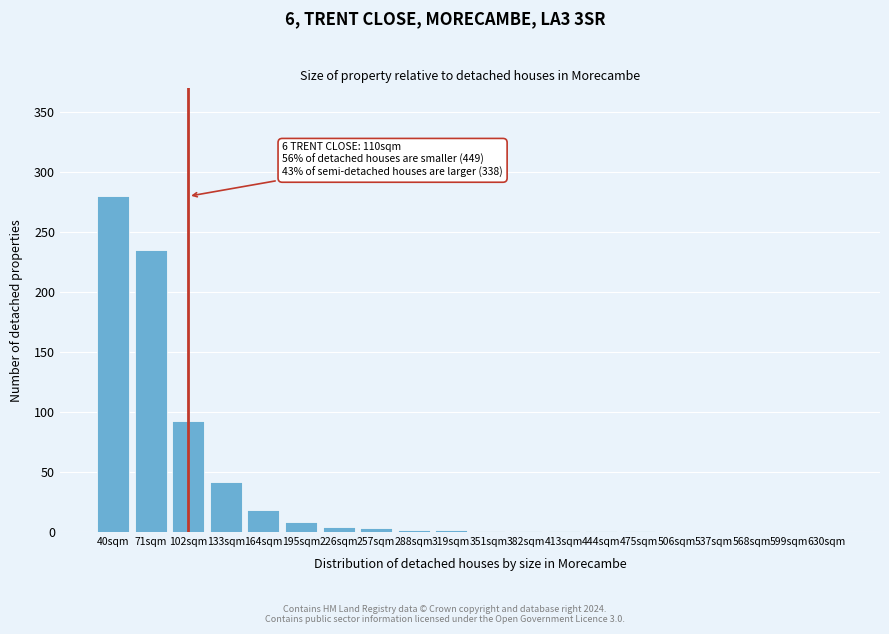

Which has a higher value, 506sqm or 71sqm?

71sqm